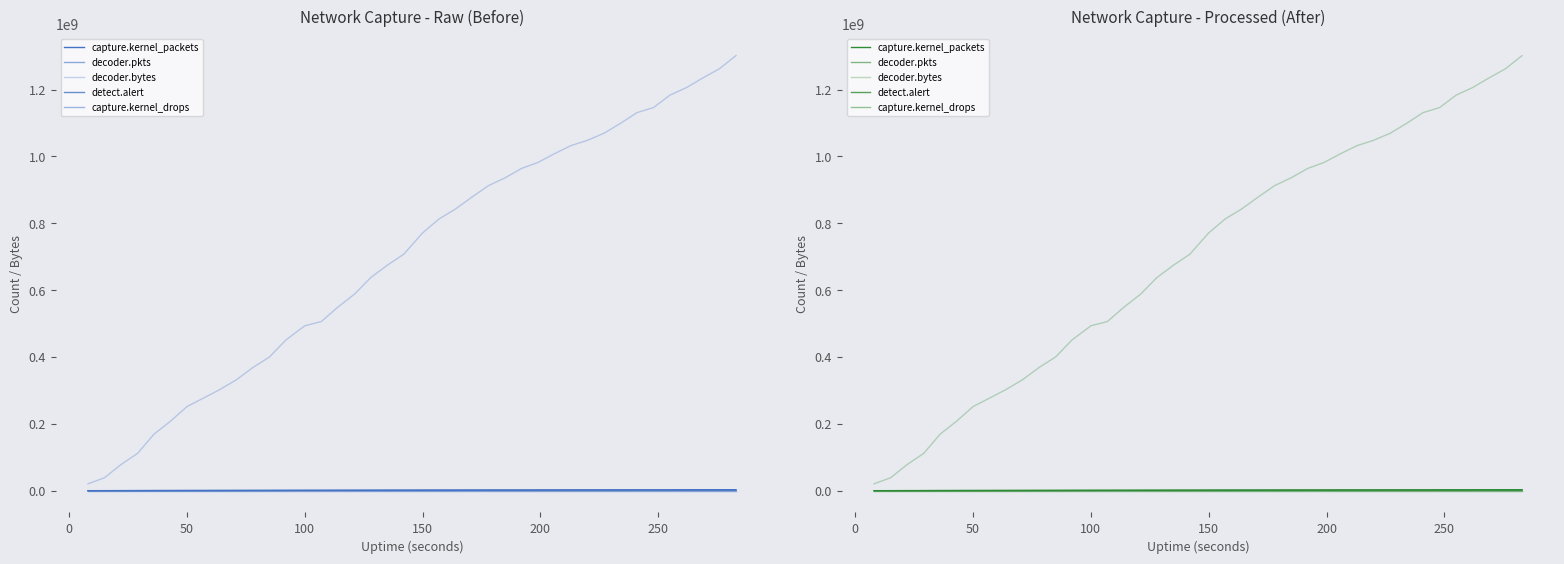

True or false: decoder.bytes has more than 0 points higher than both neighbors.

False